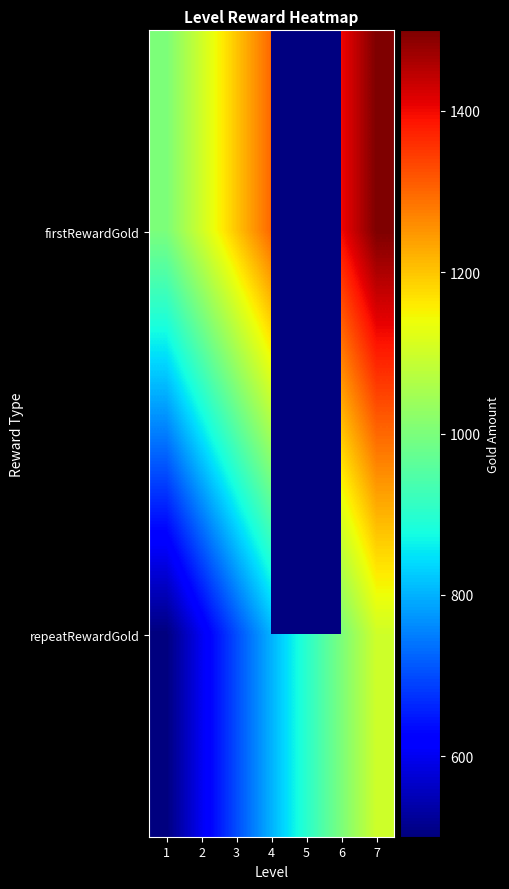

At which category is the sum across all series the highest?

7